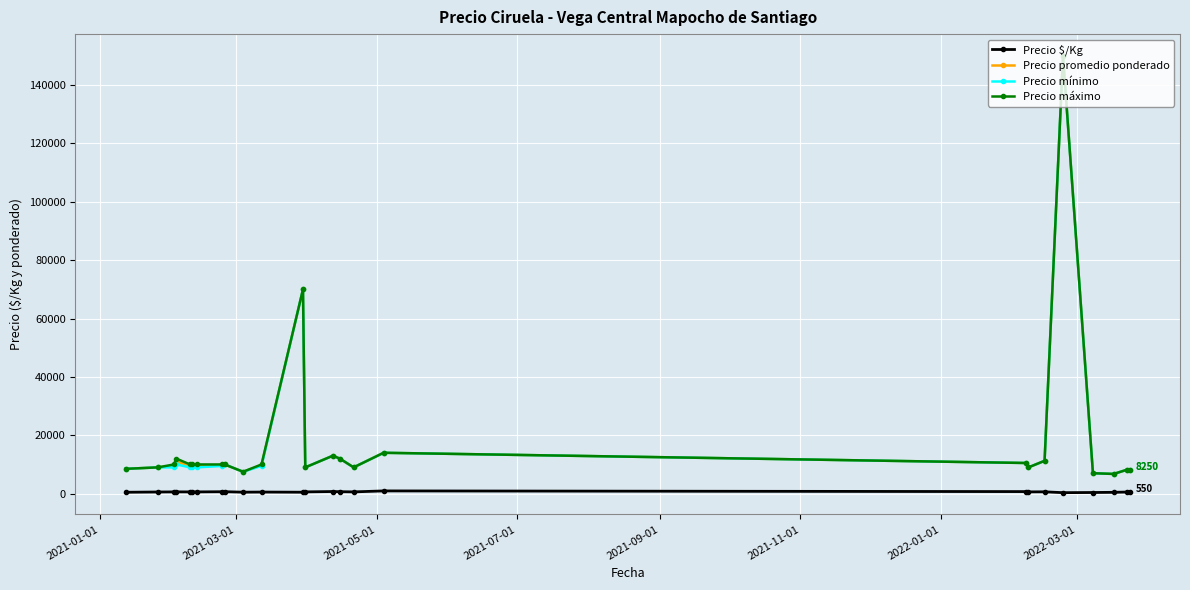

What is the value of the Precio promedio ponderado point at the 19th from the left?

9000.0